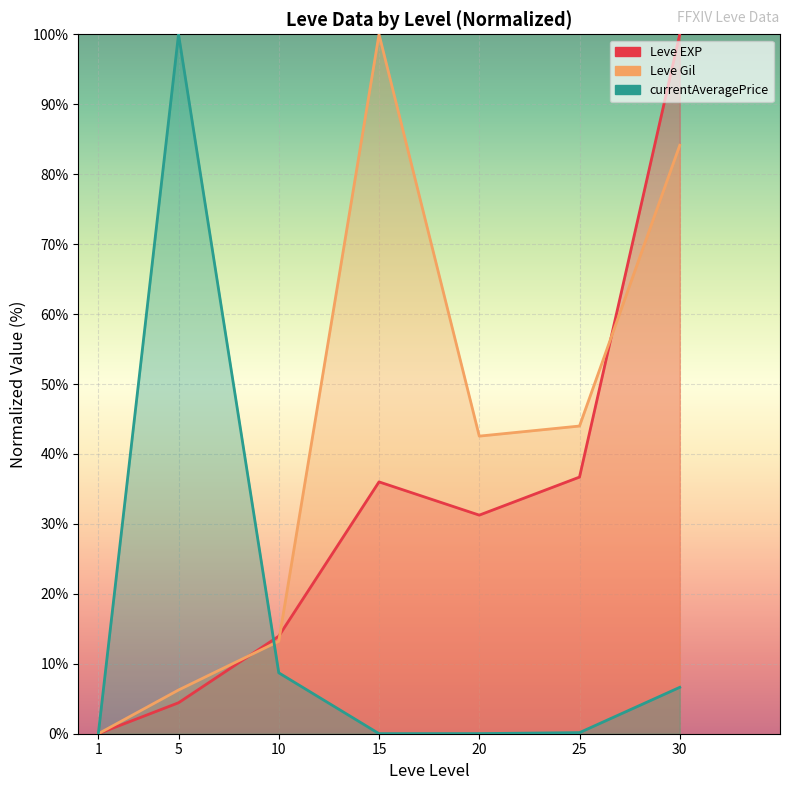

Which series has the widest spread of values?

Leve EXP